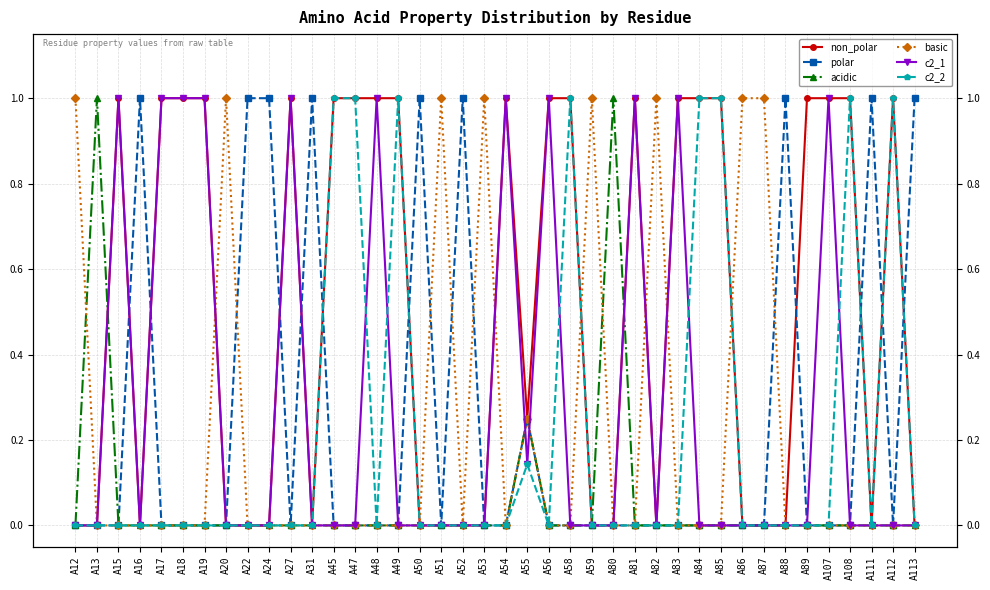

What value does the c2_1 series have at A27?

1.0